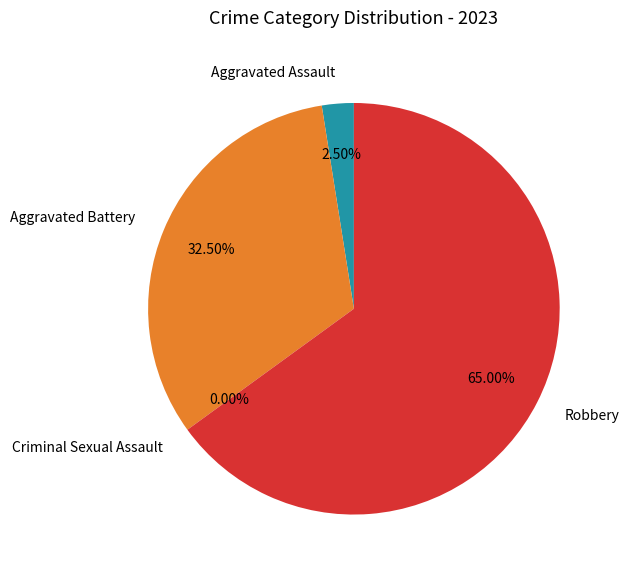

Which has a higher value, Robbery or Aggravated Battery?

Robbery